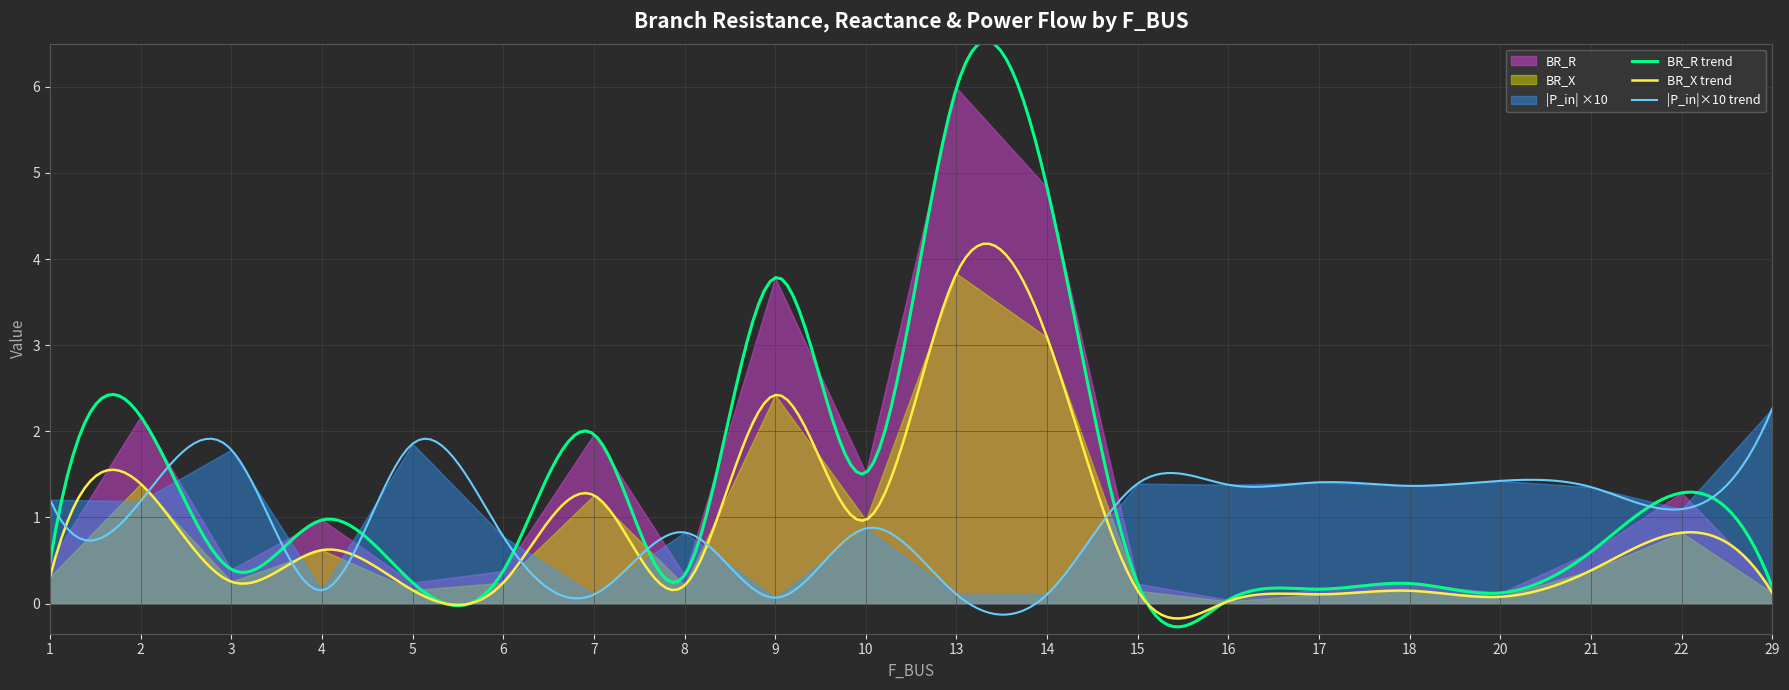

Where is the first local minimum for BR_X?

3